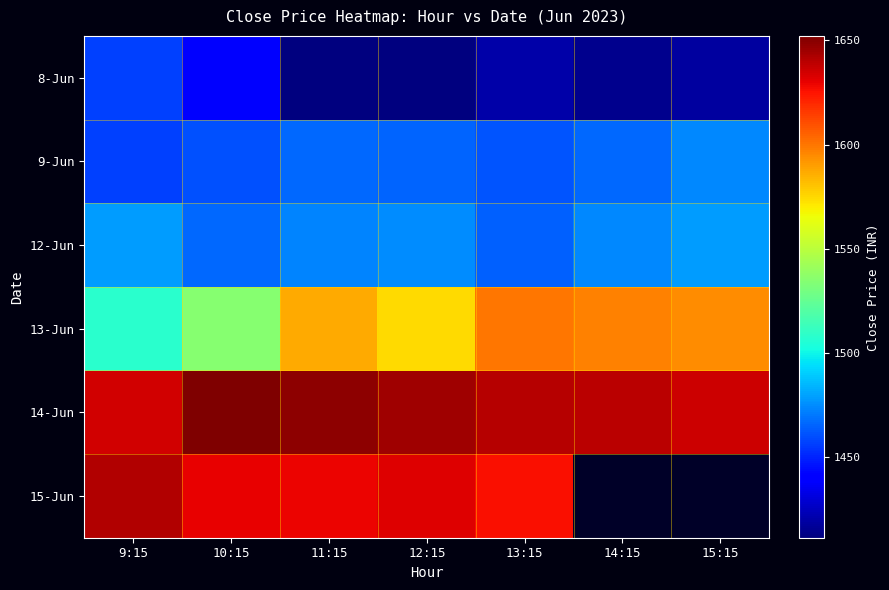

At which label does 9-Jun reach its peak?

15:15